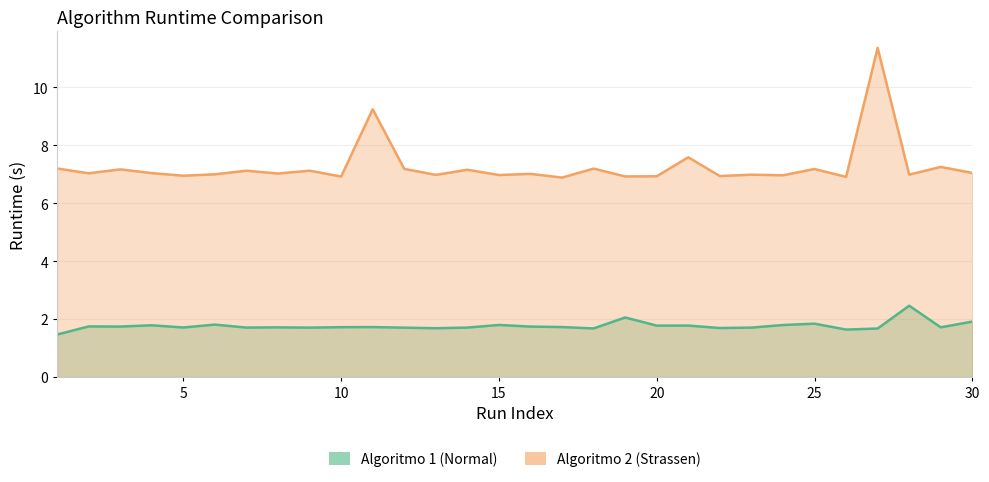

True or false: Algoritmo 1 (Normal) and Algoritmo 2 (Strassen) cross at least once.

False